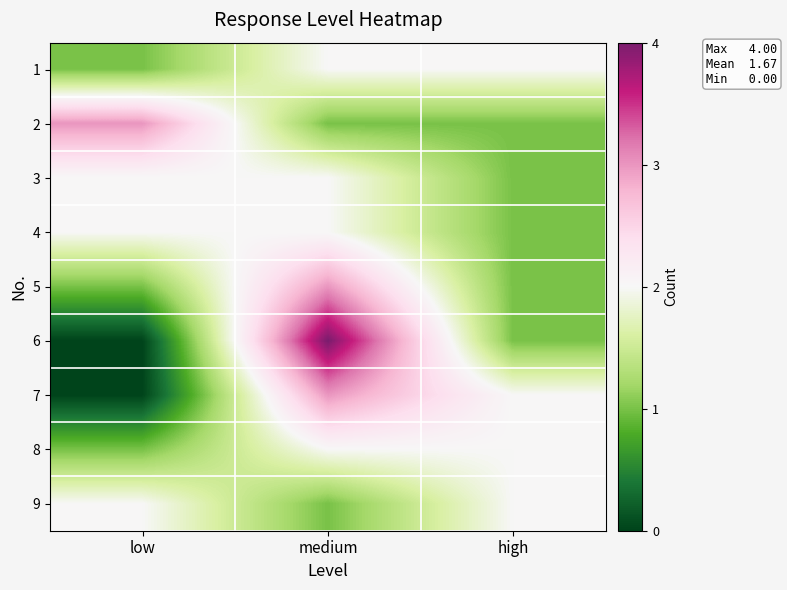

Reading right to left, extract all data points from this chart.

1: high=2	medium=2	low=1
2: high=1	medium=1	low=3
3: high=1	medium=2	low=2
4: high=1	medium=2	low=2
5: high=1	medium=3	low=1
6: high=1	medium=4	low=0
7: high=2	medium=3	low=0
8: high=2	medium=2	low=1
9: high=2	medium=1	low=2